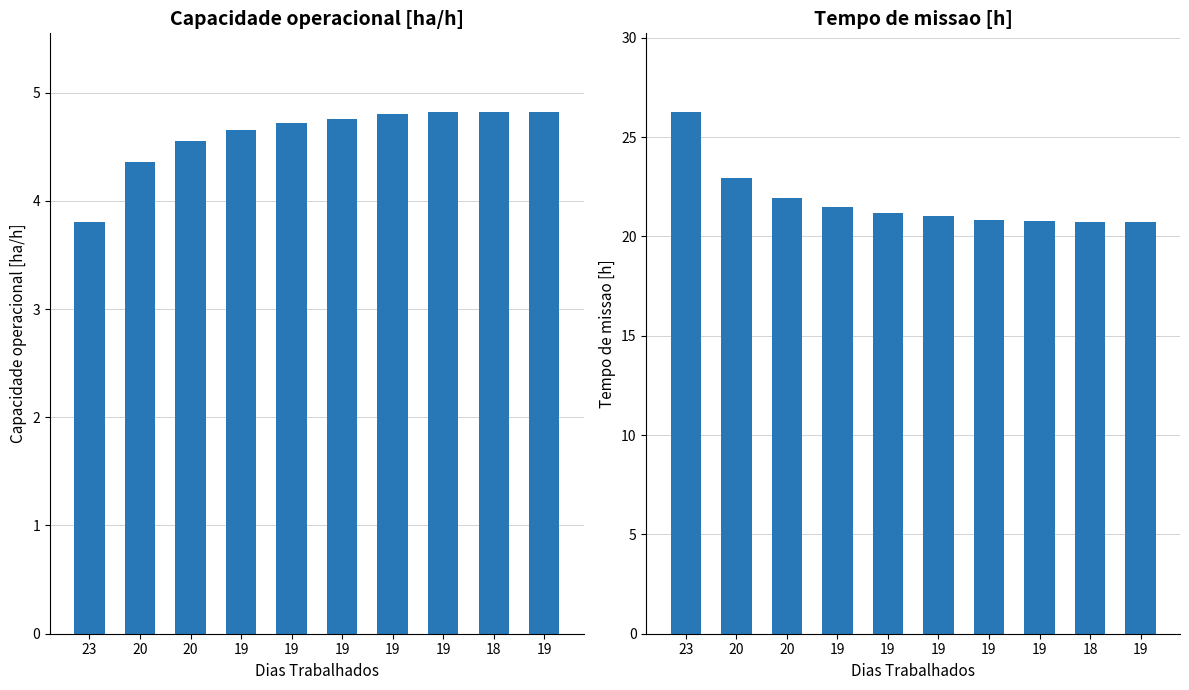

What are all the series names shown in the legend?

Capacidade operacional [ha/h], Tempo de missao [h]